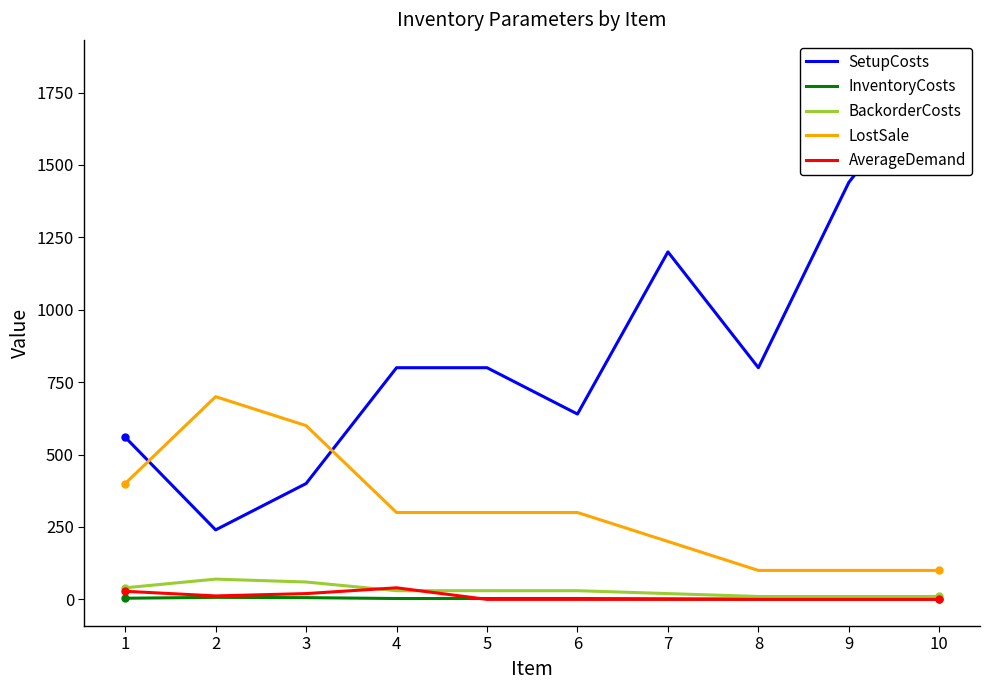

Is the value of AverageDemand at 7 greater than the value of LostSale at 1?

No